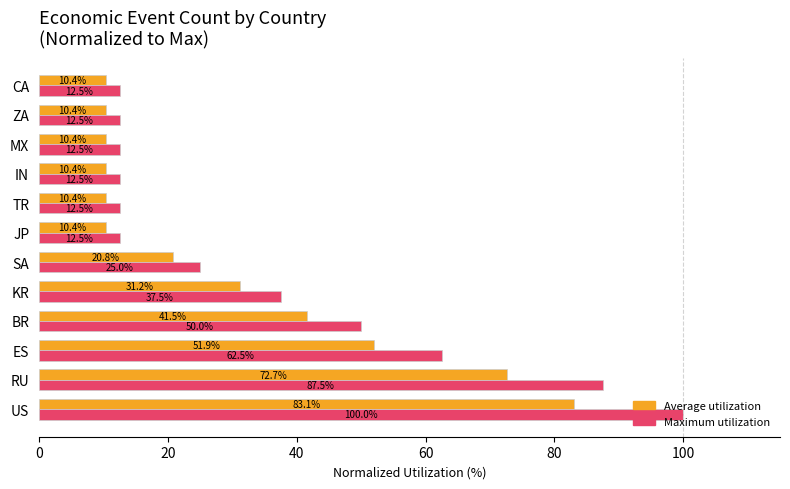

What is the total value across all series at CA?

22.9